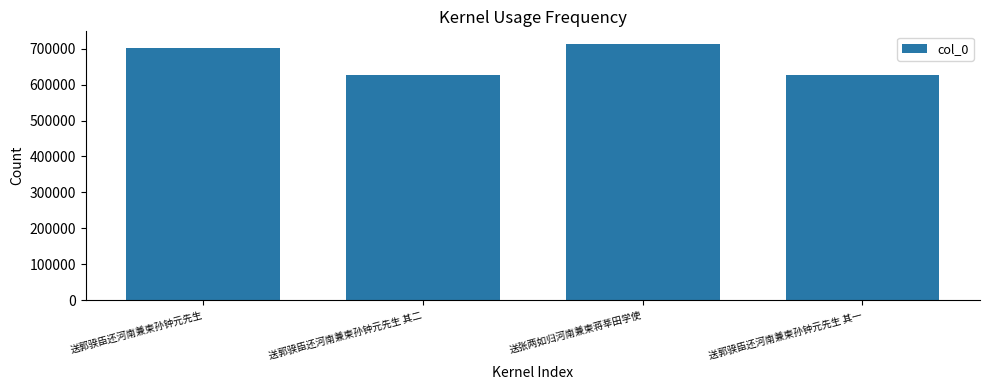

What is the average value?

666852